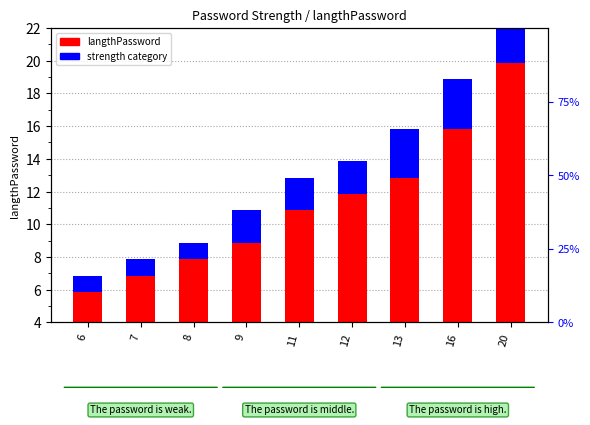

How many values in the strength category (1=weak,2=mid,3=high) series are below 2?

3